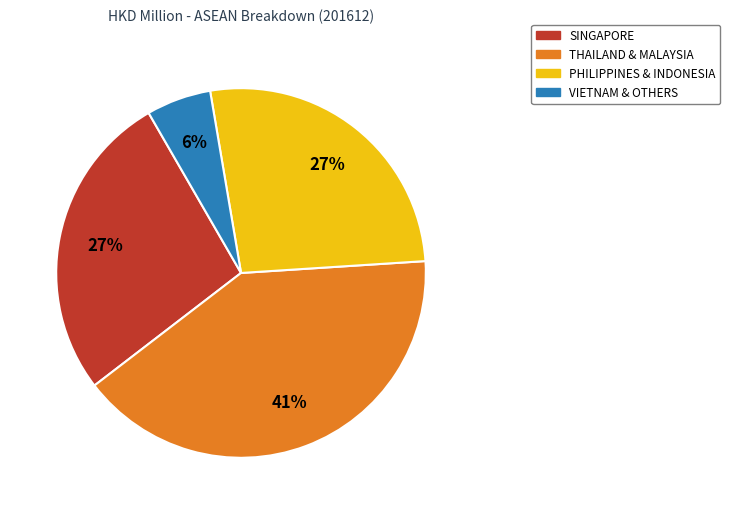

To the nearest percent, what is the average slice percentage?

25%